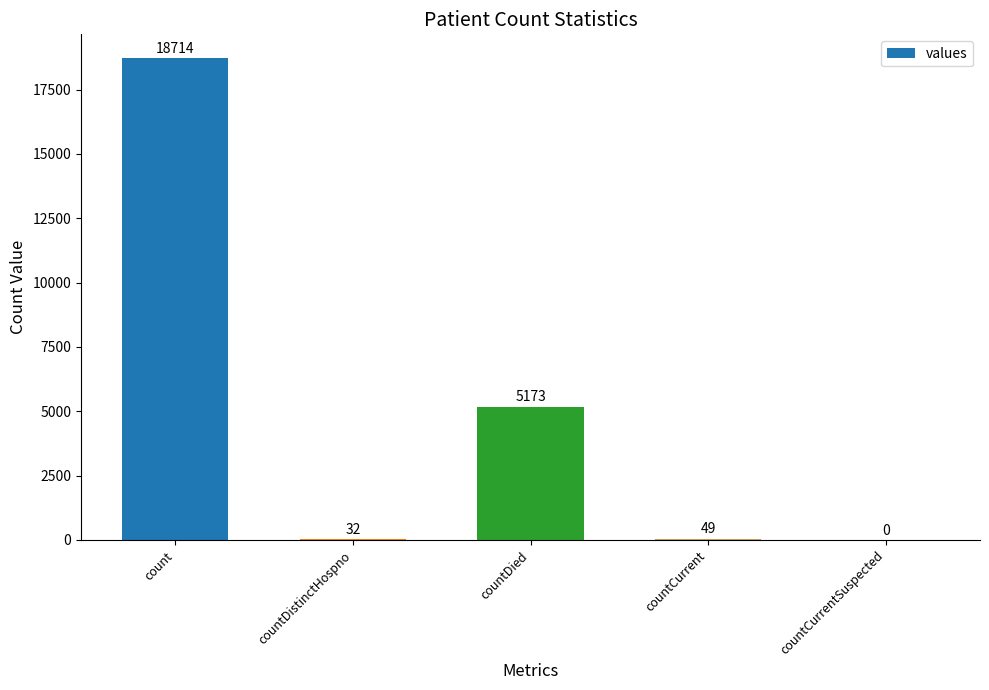

What is the sum of all values?

23968